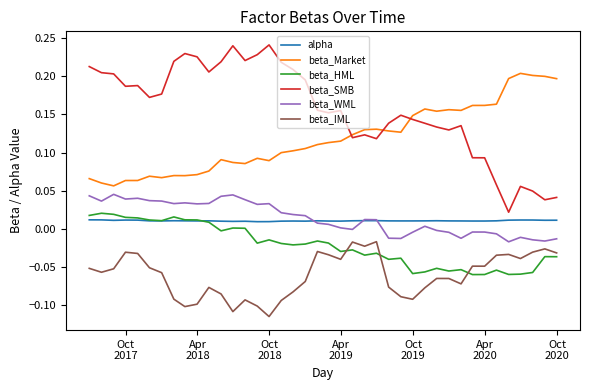

Which series has the largest total across all categories?

beta_SMB